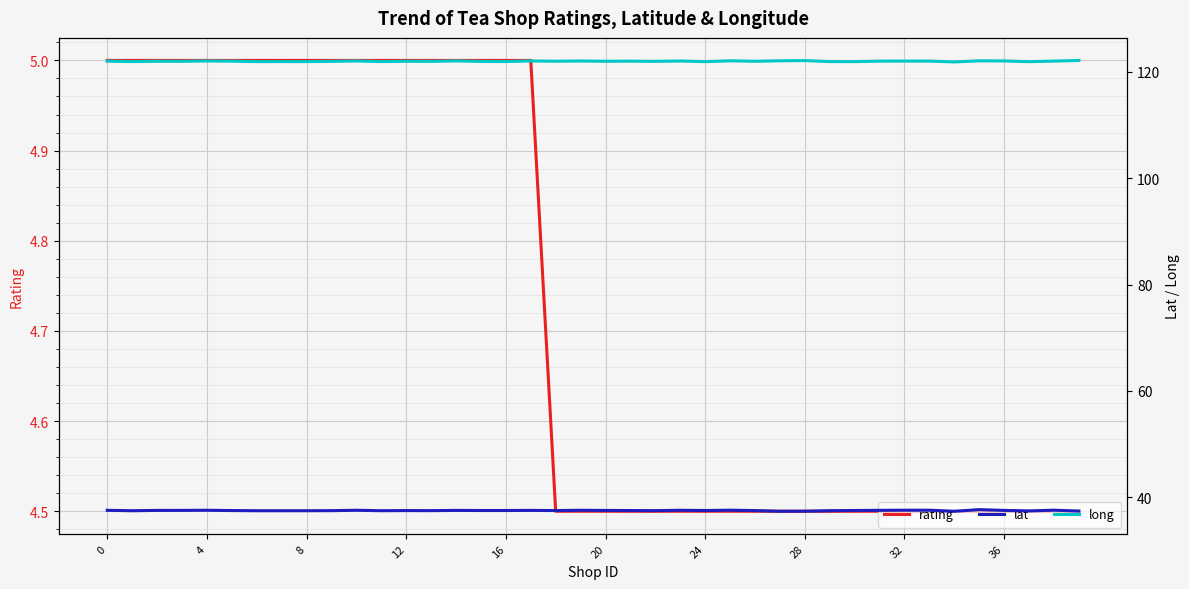

The rating series shows 3.1 at 28. True or false?

False